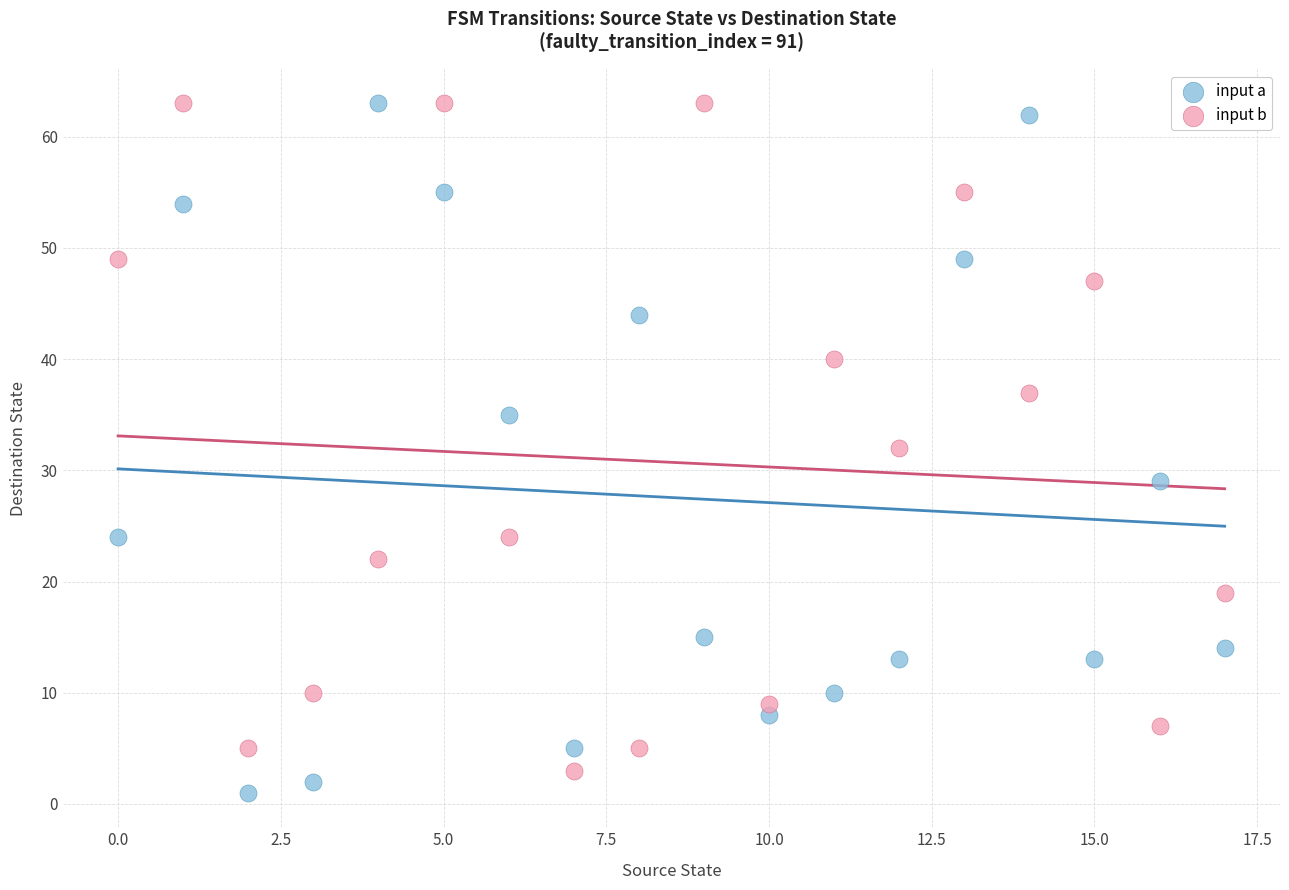

Across all data points, what is the range of Y values (max minus min)?

62